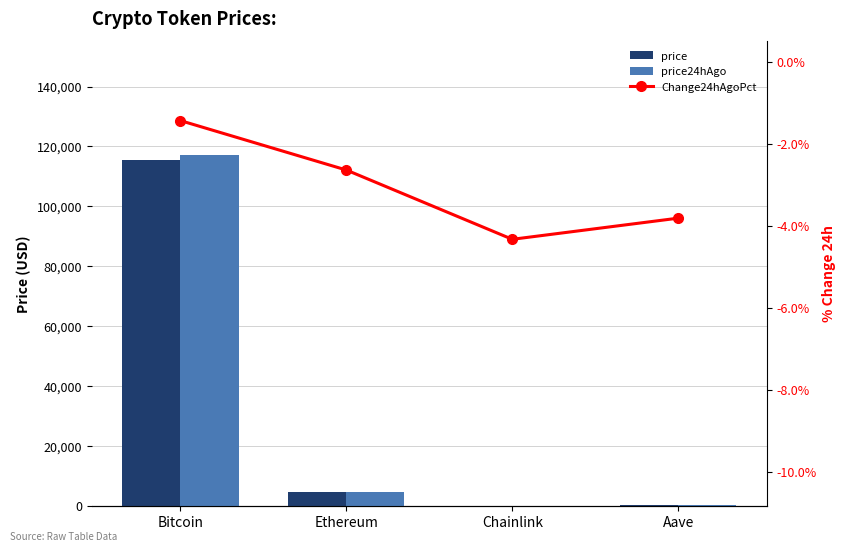

What are all the series names shown in the legend?

price, price24hAgo, Change24hAgoPct